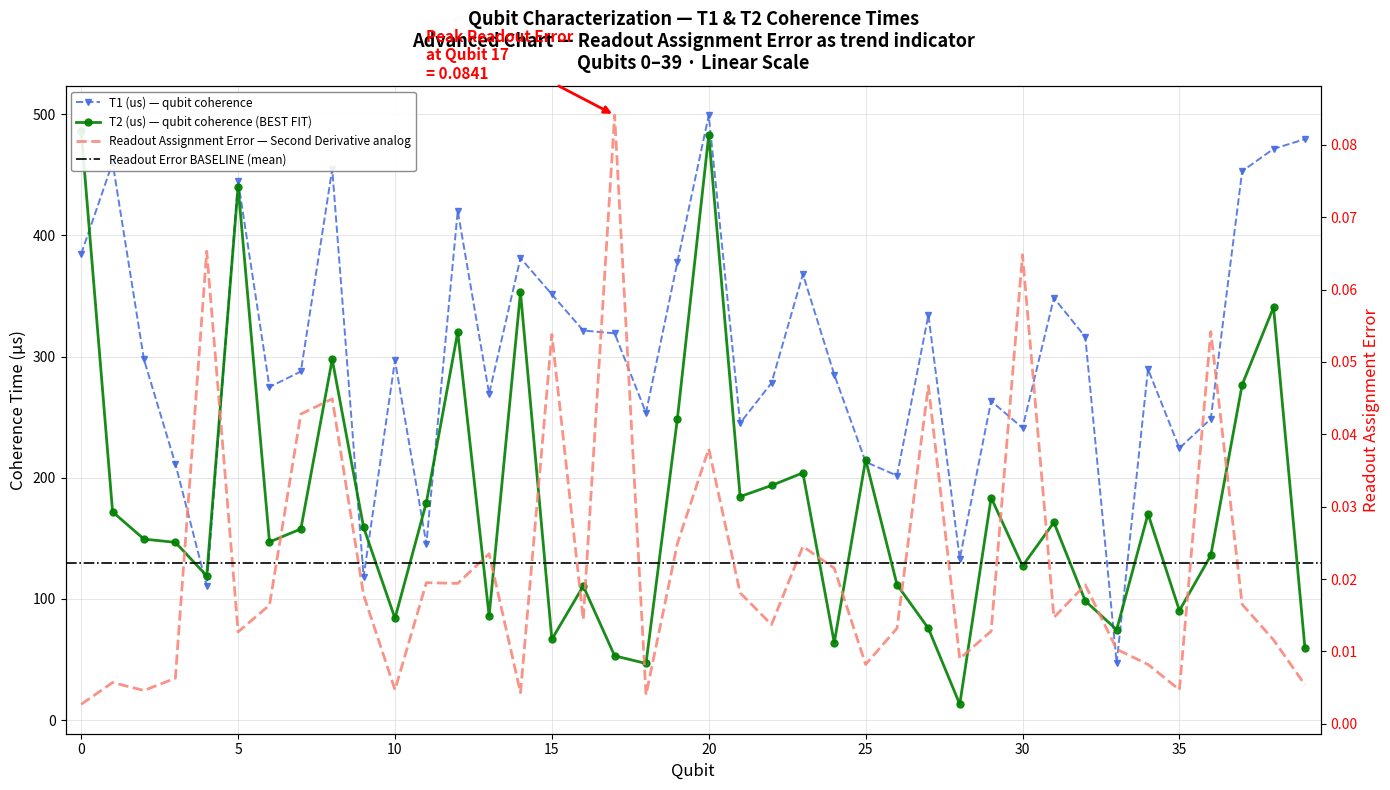

Which has a higher value, 12 or 39?

39